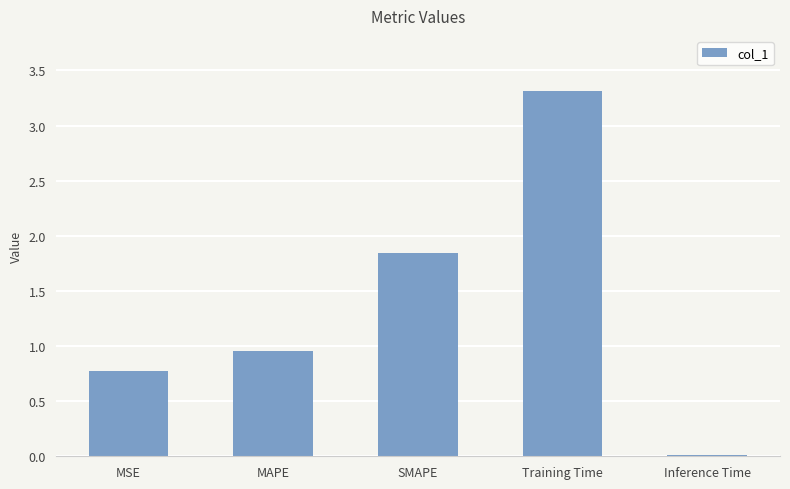

How many data points does each series have?

5